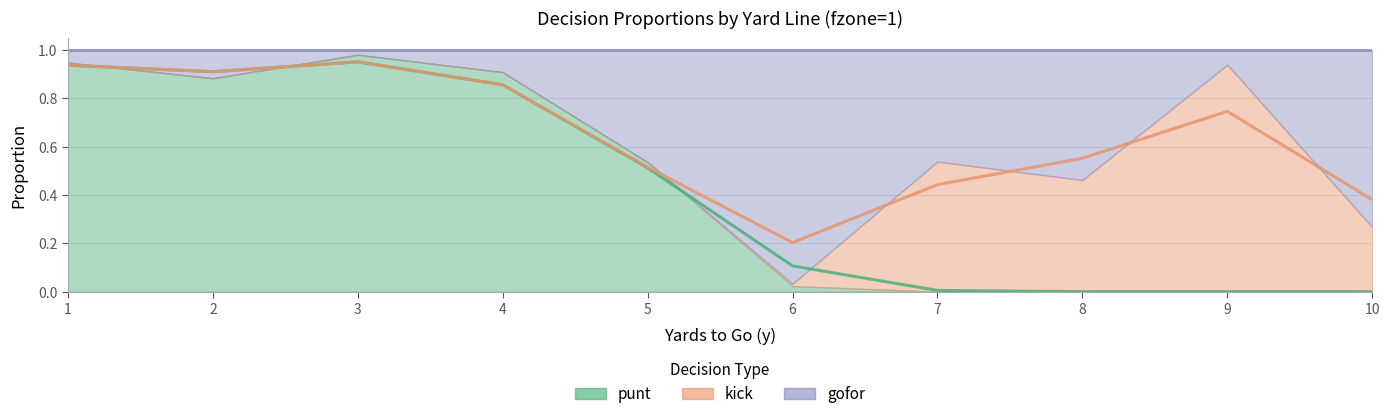

The value of kick at 10 is 0.3. True or false?

True